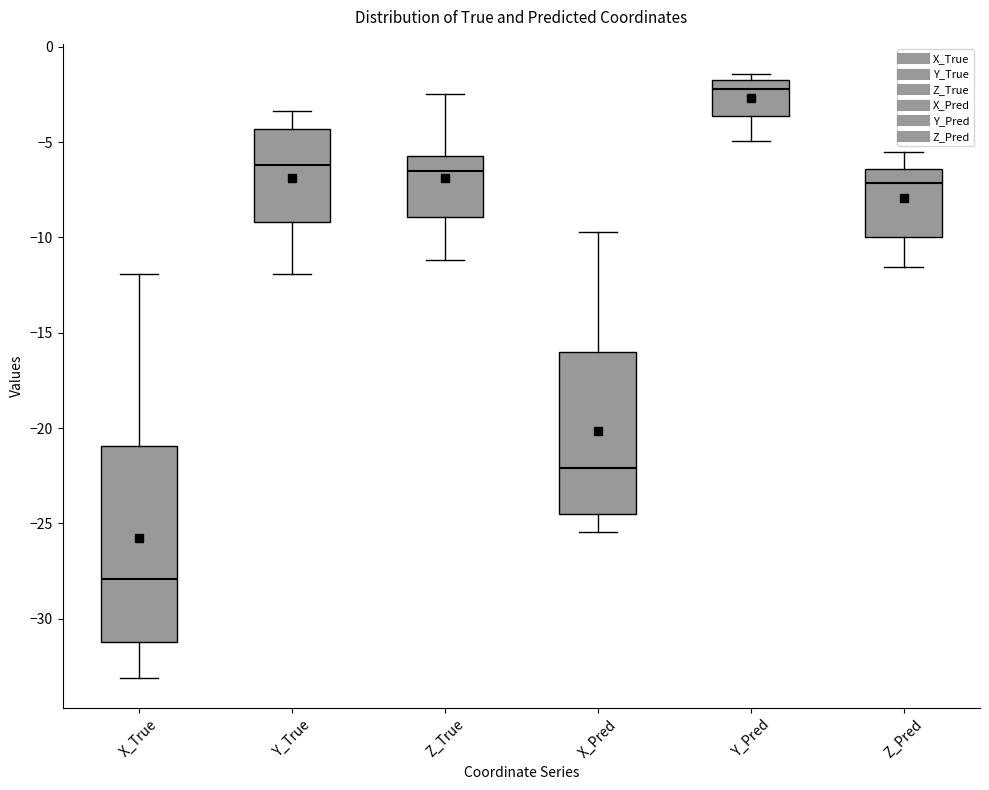

Which box is the tallest, from its lower edge to its upper edge?

X_True